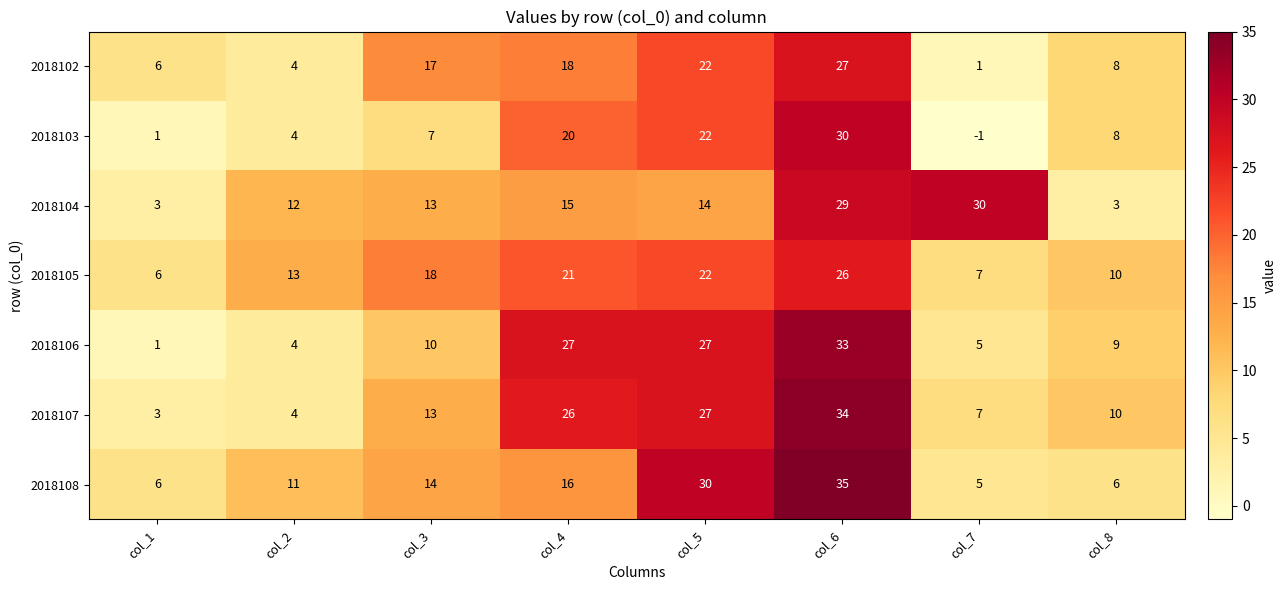

At which label is 2018102 closest to 14?

col_3